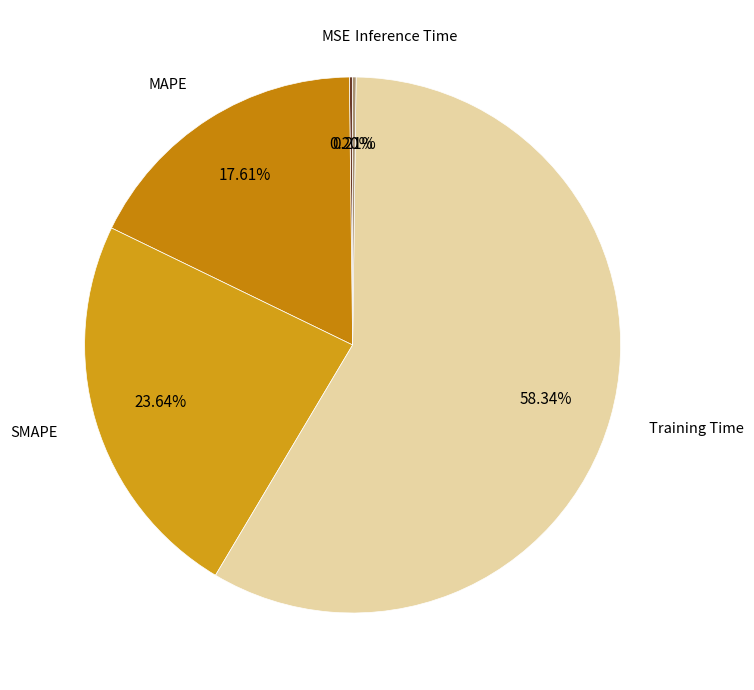

Rank the categories by value from highest to lowest.

Training Time, SMAPE, MAPE, Inference Time, MSE